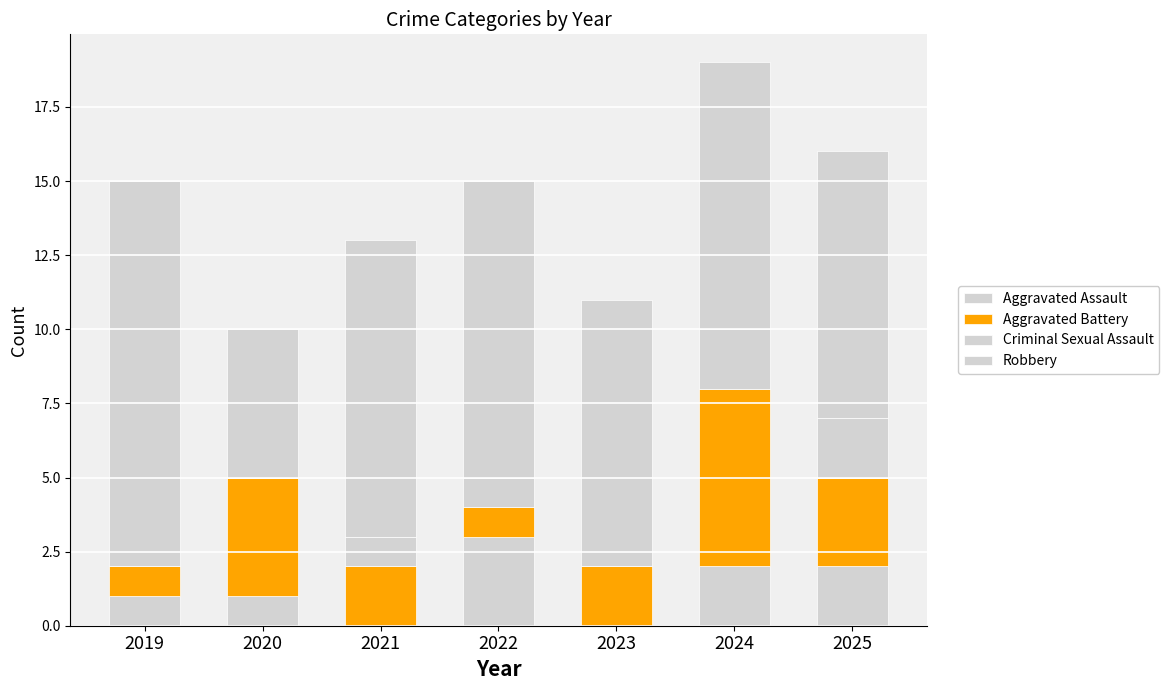

How many distinct data groups are displayed?

4